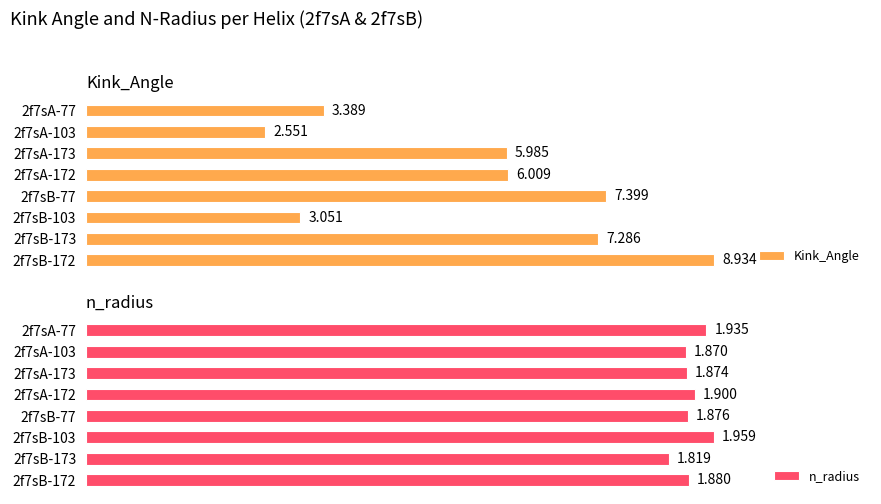

What is the smallest value displayed?

1.8